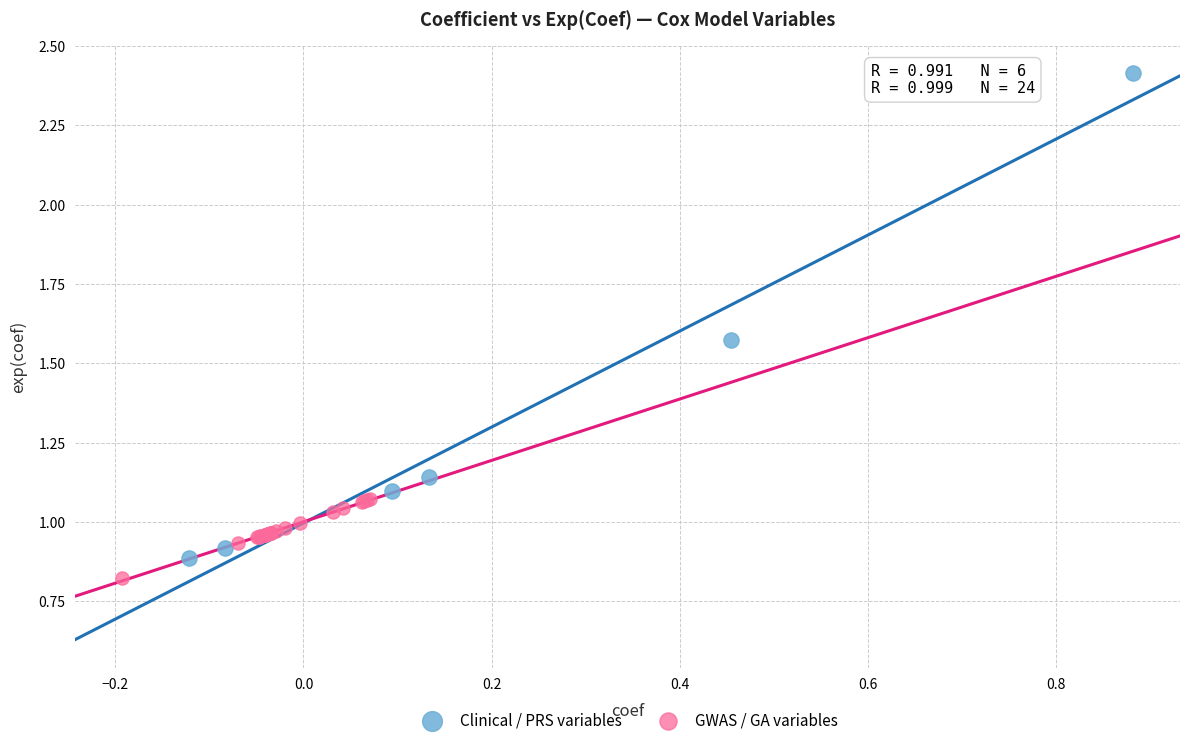

Which series has the largest Y range (max minus min)?

Clinical / PRS variables